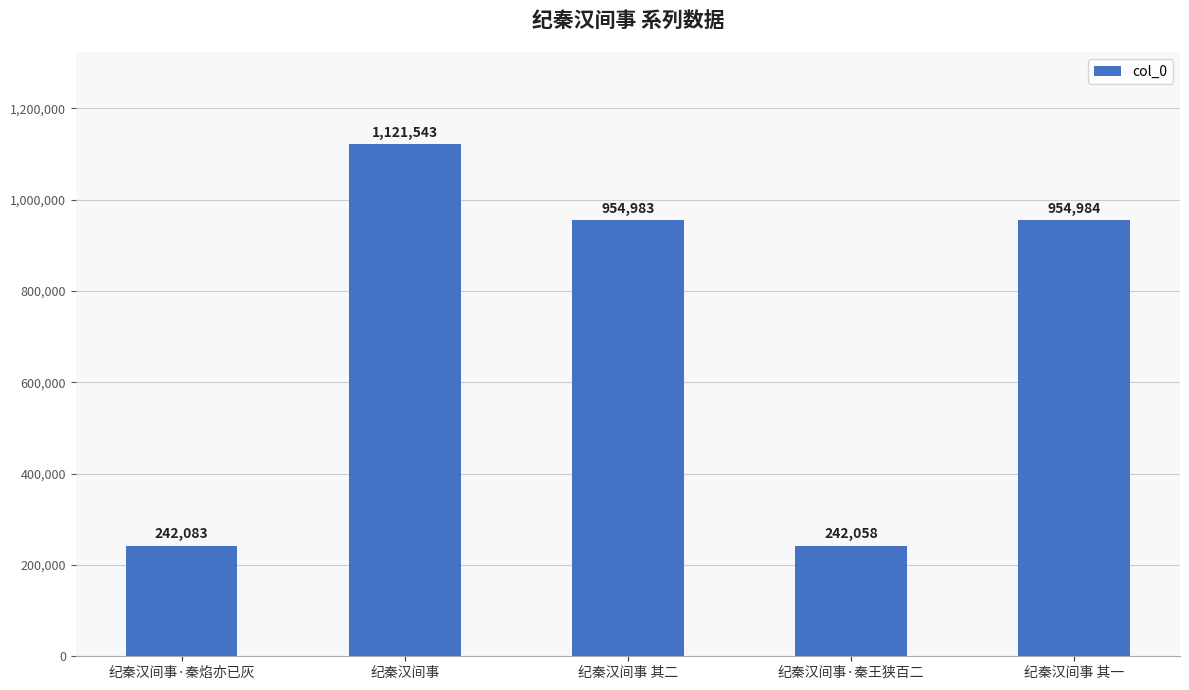

What is the ratio of the value at 纪秦汉间事 to the value at 纪秦汉间事·秦王狭百二?

4.6